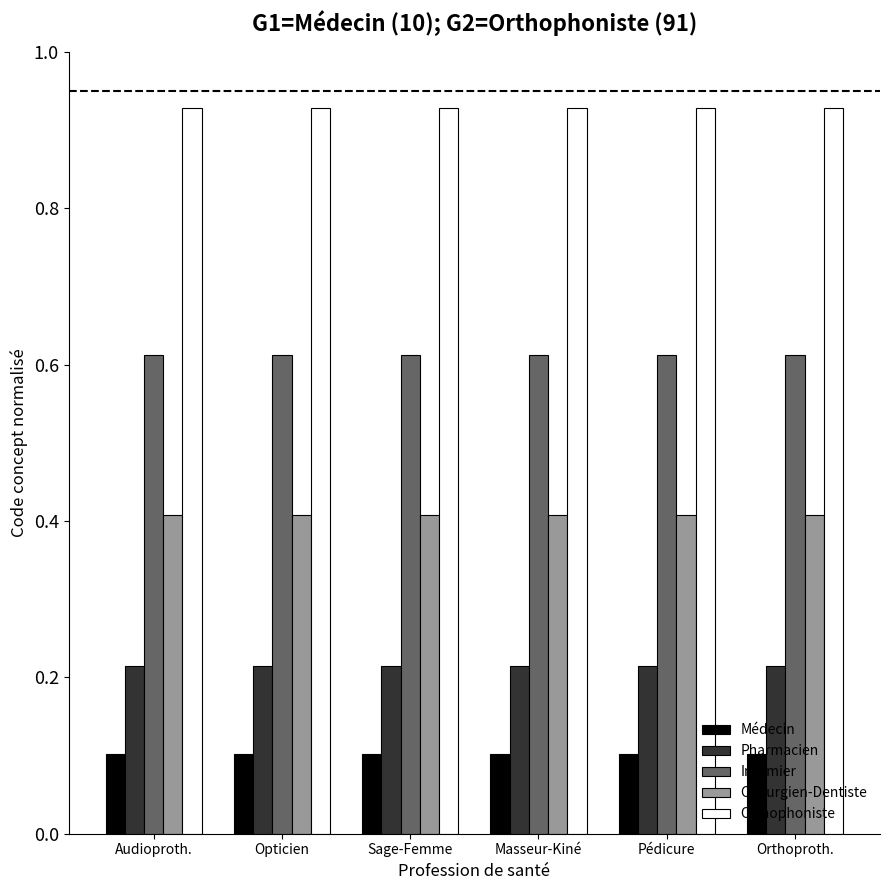

Is it true that Chirurgien-Dentiste equals 0.7 at Masseur-Kiné?

False